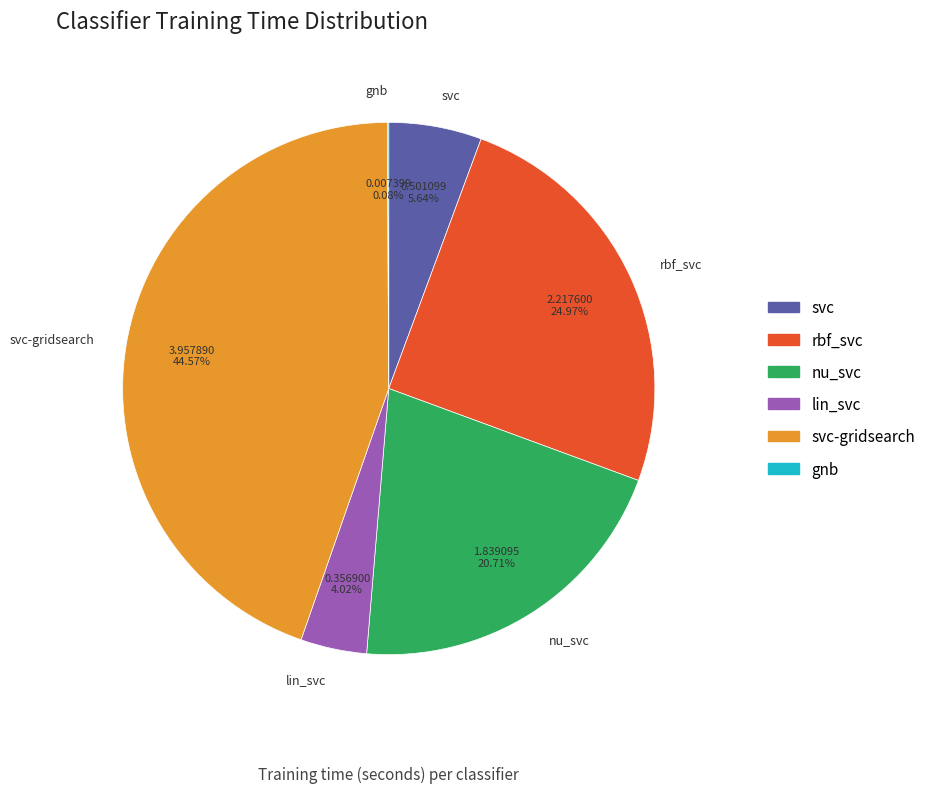

The rbf_svc slice represents 30% of the pie. True or false?

False